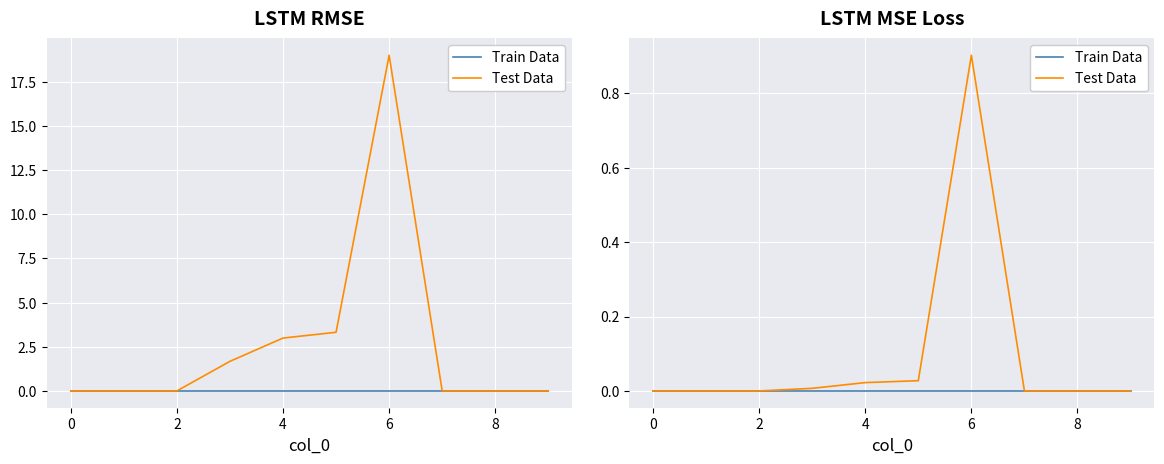

The value of Train Data at 9 is 0.0. True or false?

True